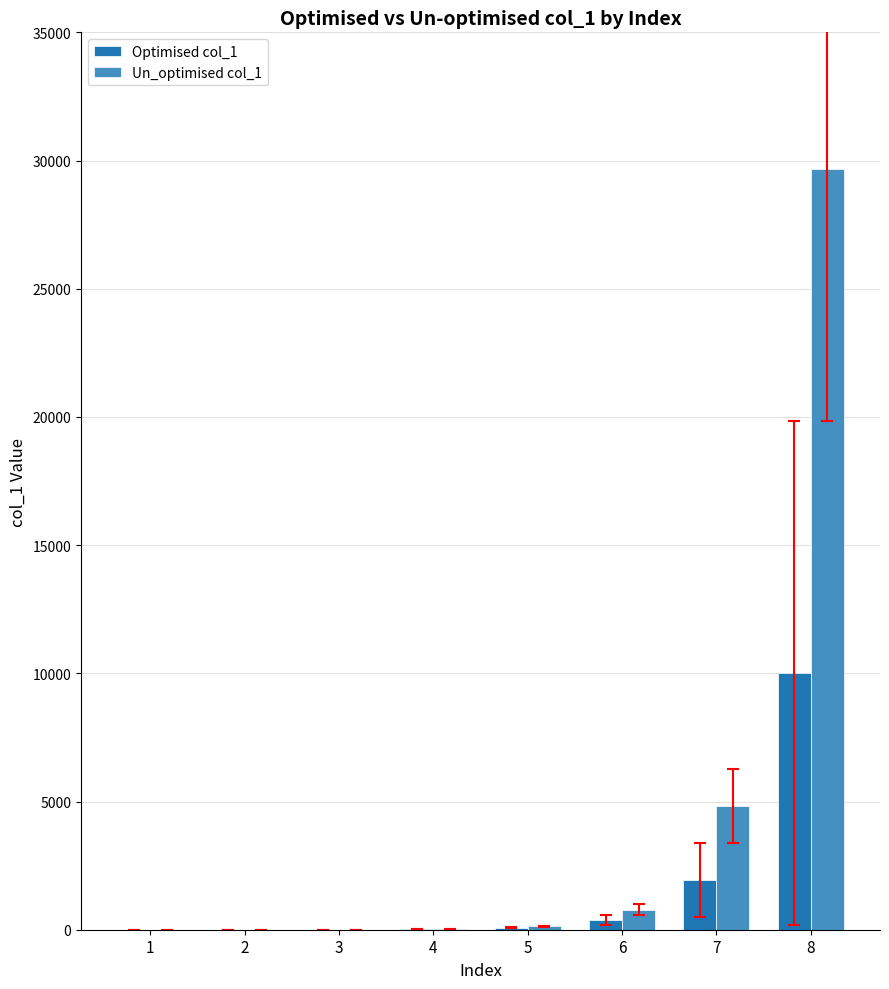

How many series are shown in this chart?

2